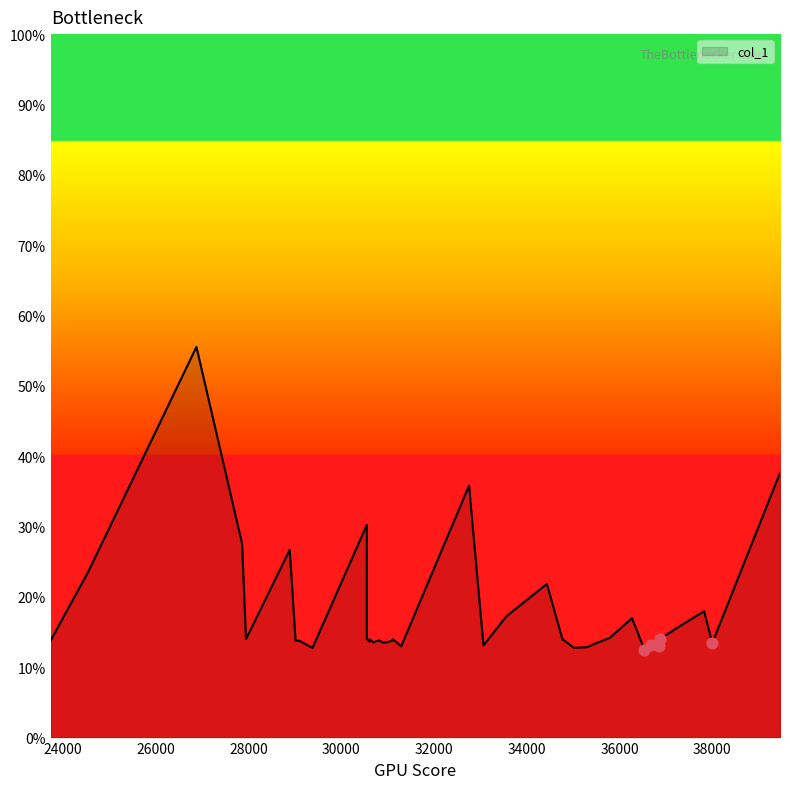

Approximately how many times larger is the value at 30612.7 compared to 36858.2?

1.1